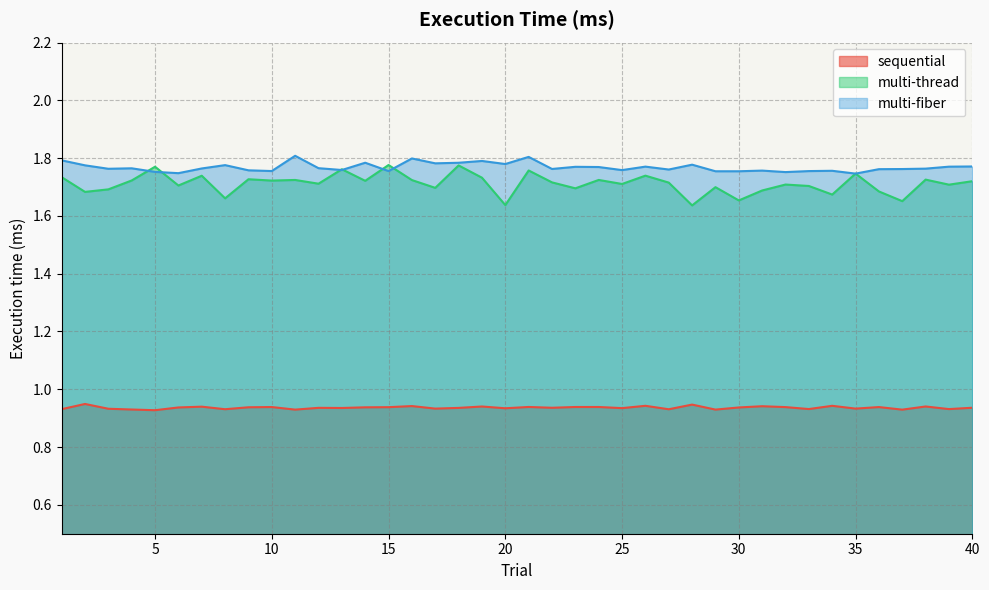

In sequential, how many points are higher than both neighbors (excluding endpoints)?

13